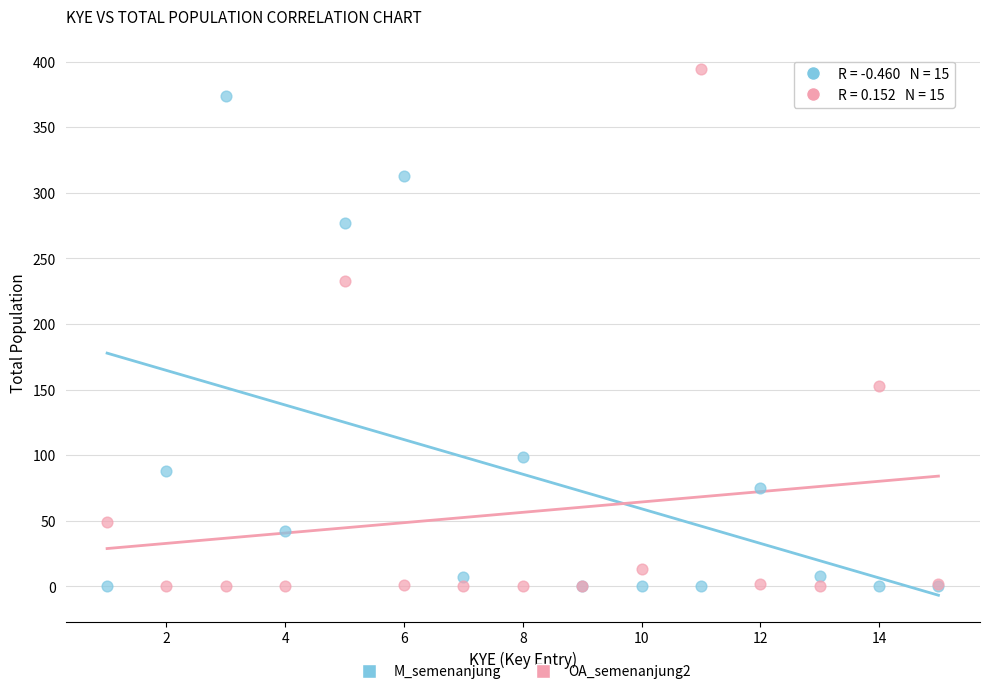

What are all the series names shown in the legend?

M_semenanjung, OA_semenanjung2